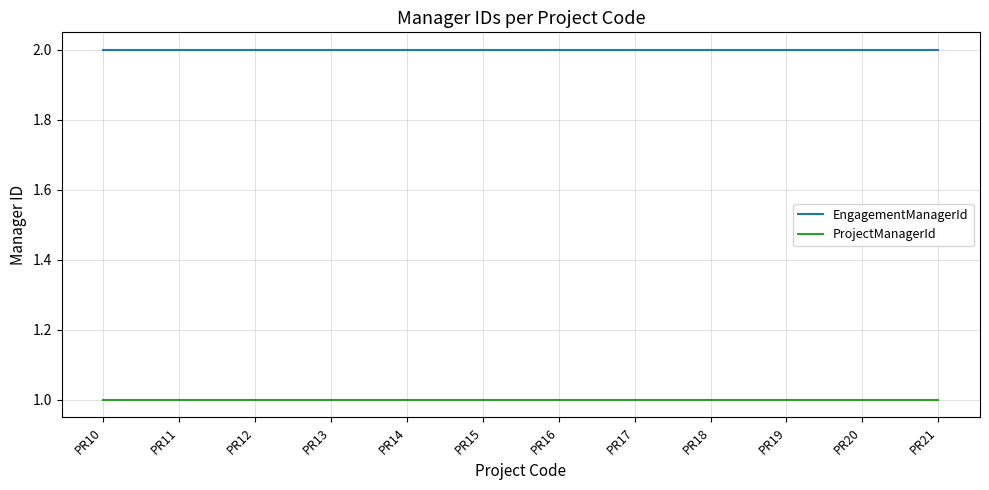

What are all the series names shown in the legend?

EngagementManagerId, ProjectManagerId